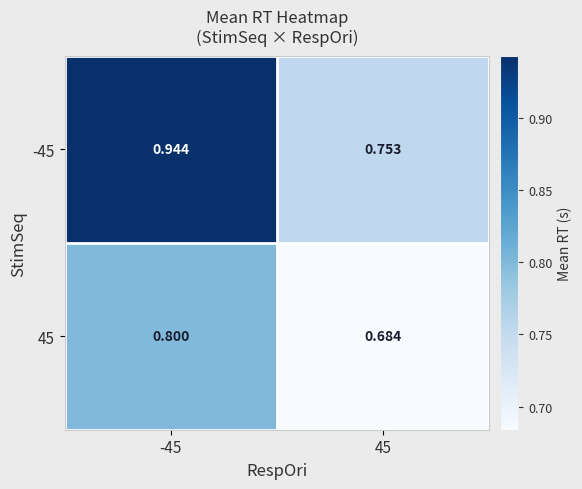

Is the value of 45 at 45 greater than the value of -45 at -45?

No